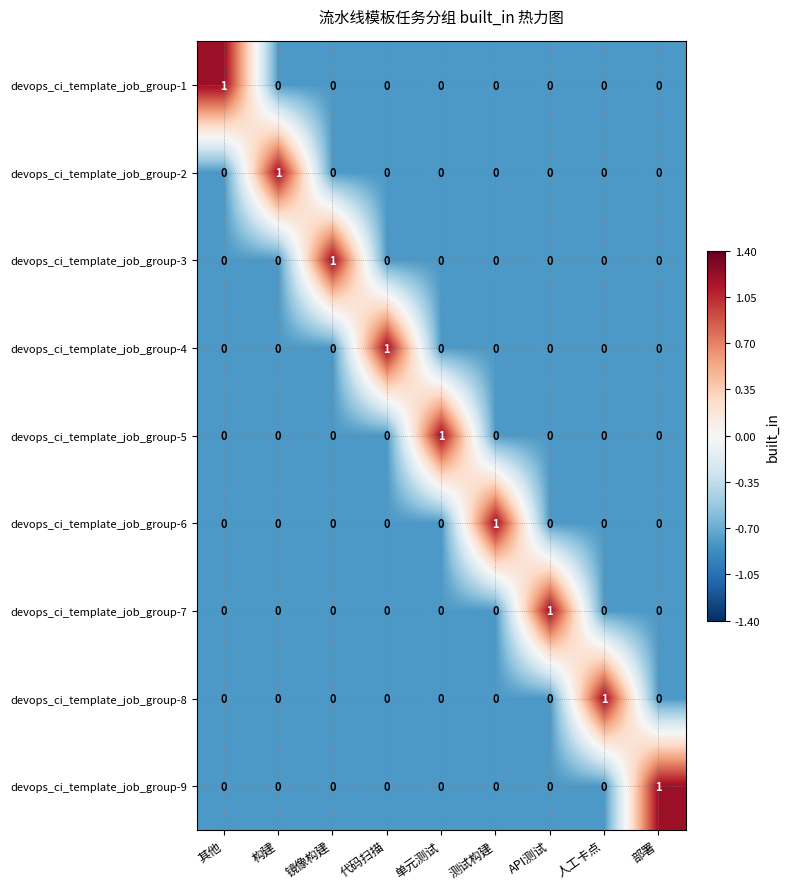

The devops_ci_template_job_group-3 series shows -1 at 代码扫描. True or false?

False